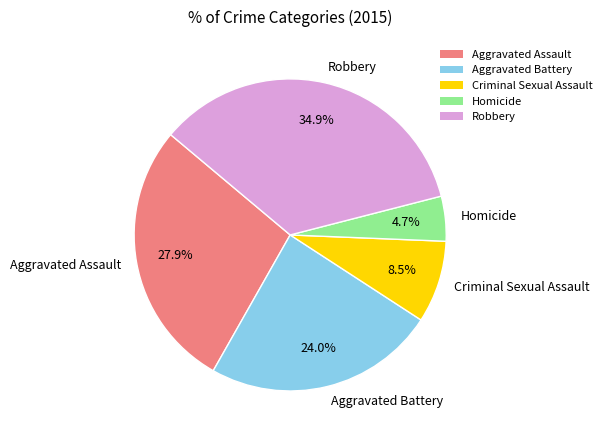

Rank the categories by value from highest to lowest.

Robbery, Aggravated Assault, Aggravated Battery, Criminal Sexual Assault, Homicide